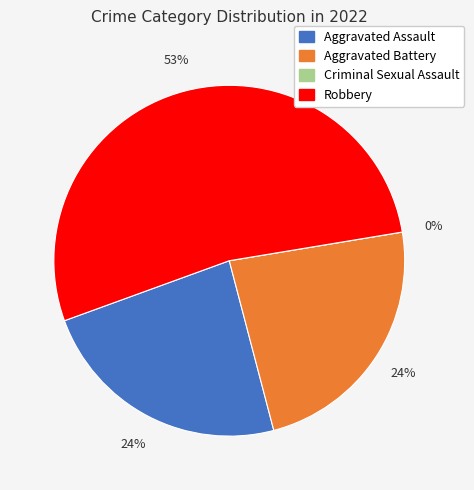

Which has a higher value, Robbery or Aggravated Assault?

Robbery